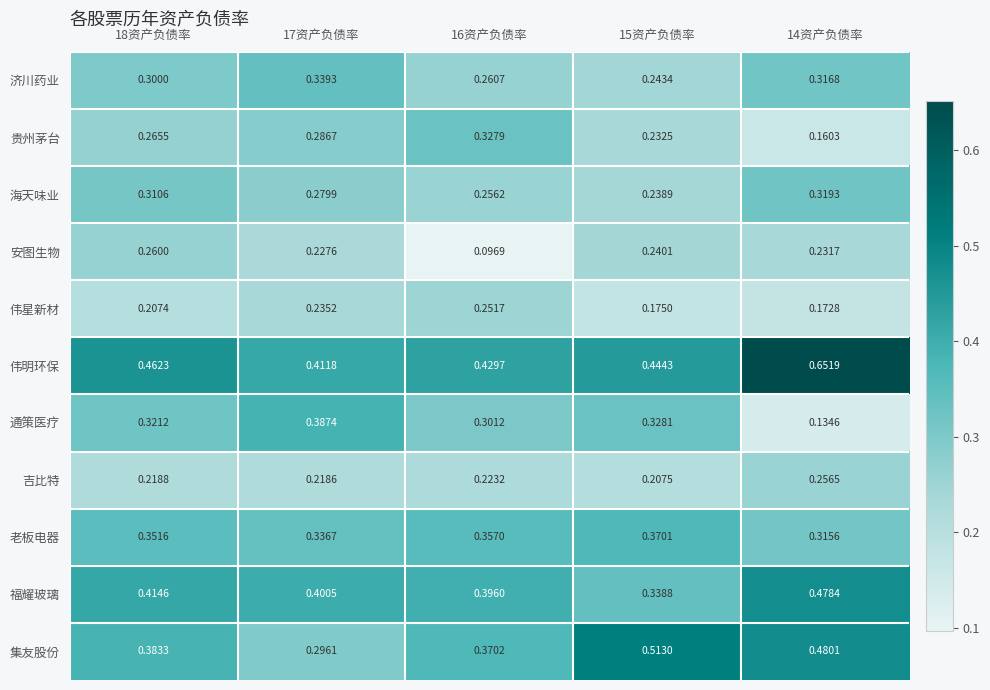

Rank the series by their maximum value, from lowest to highest.

伟星新材, 吉比特, 安图生物, 海天味业, 贵州茅台, 济川药业, 老板电器, 通策医疗, 福耀玻璃, 集友股份, 伟明环保